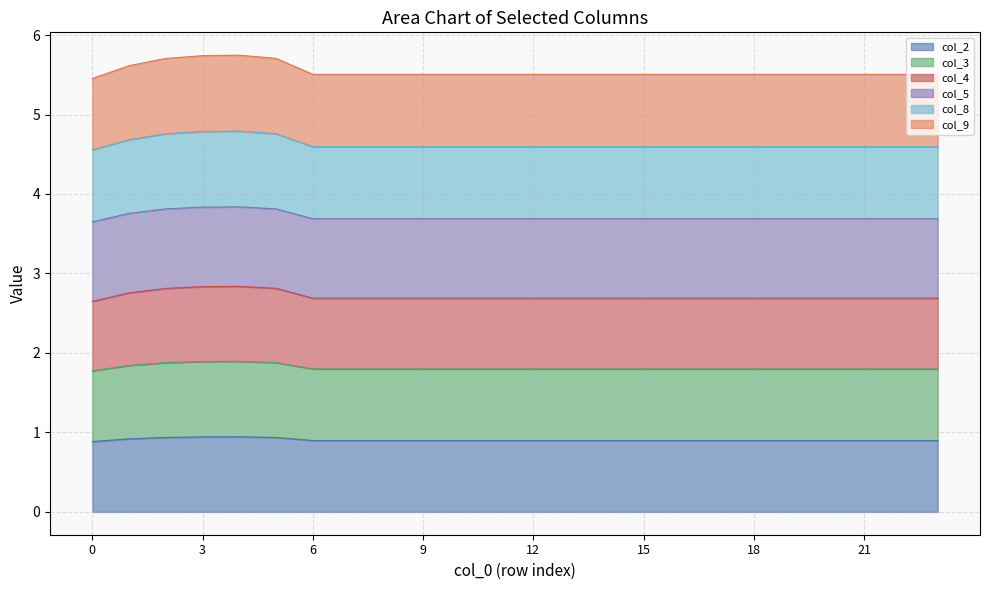

Is it true that col_2 equals 0.9 at 22?

True